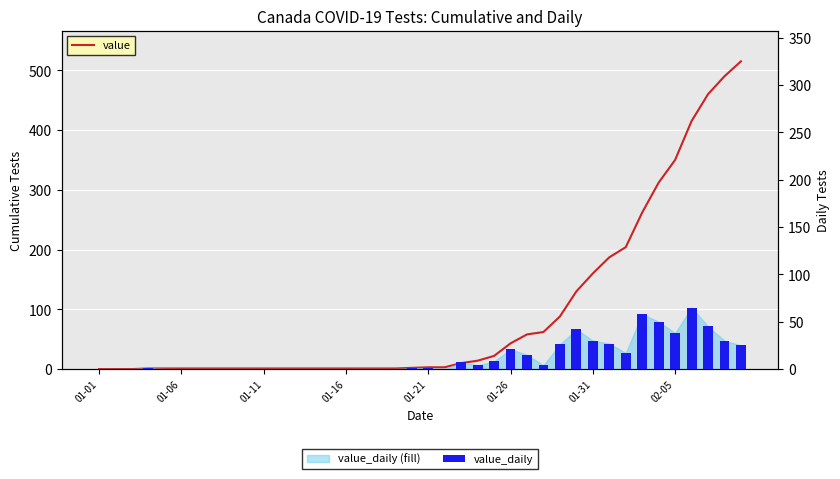

Rank the series at 37 from lowest to highest value.

value_daily, value